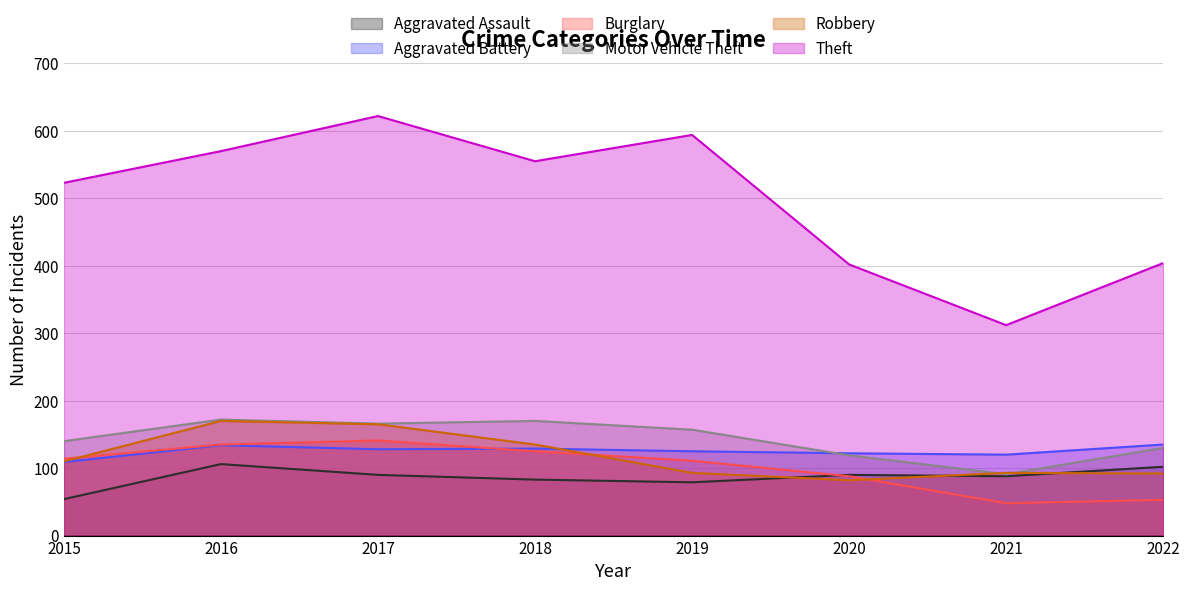

True or false: Motor Vehicle Theft has more than 2 interior local peaks.

False